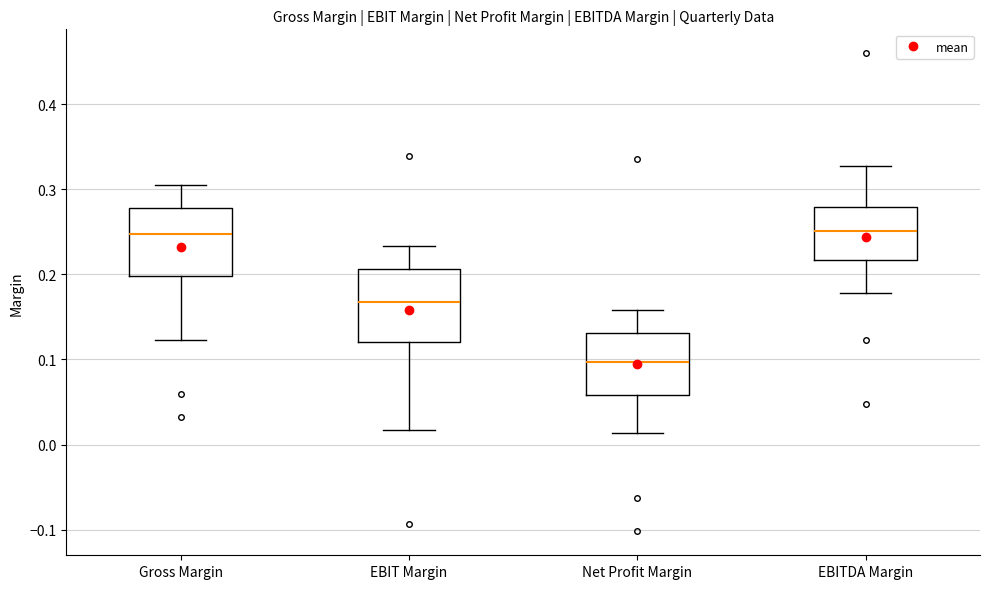

Reading left to right, read every box against the y-axis: the position of its median line, the range the box covers, and the ends of its whiskers. The values are not printed on the chart, so give them approximately, as read against the axis.

Gross Margin: median 0.25, box 0.20 to 0.28, whiskers 0.12 to 0.31
EBIT Margin: median 0.17, box 0.12 to 0.21, whiskers 0.02 to 0.23
Net Profit Margin: median 0.10, box 0.06 to 0.13, whiskers 0.01 to 0.16
EBITDA Margin: median 0.25, box 0.22 to 0.28, whiskers 0.18 to 0.33